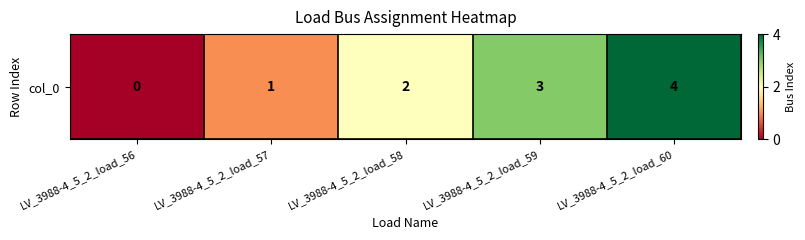

List the labels in order of value, smallest first.

LV_3988-4_5_2_load_56, LV_3988-4_5_2_load_57, LV_3988-4_5_2_load_58, LV_3988-4_5_2_load_59, LV_3988-4_5_2_load_60